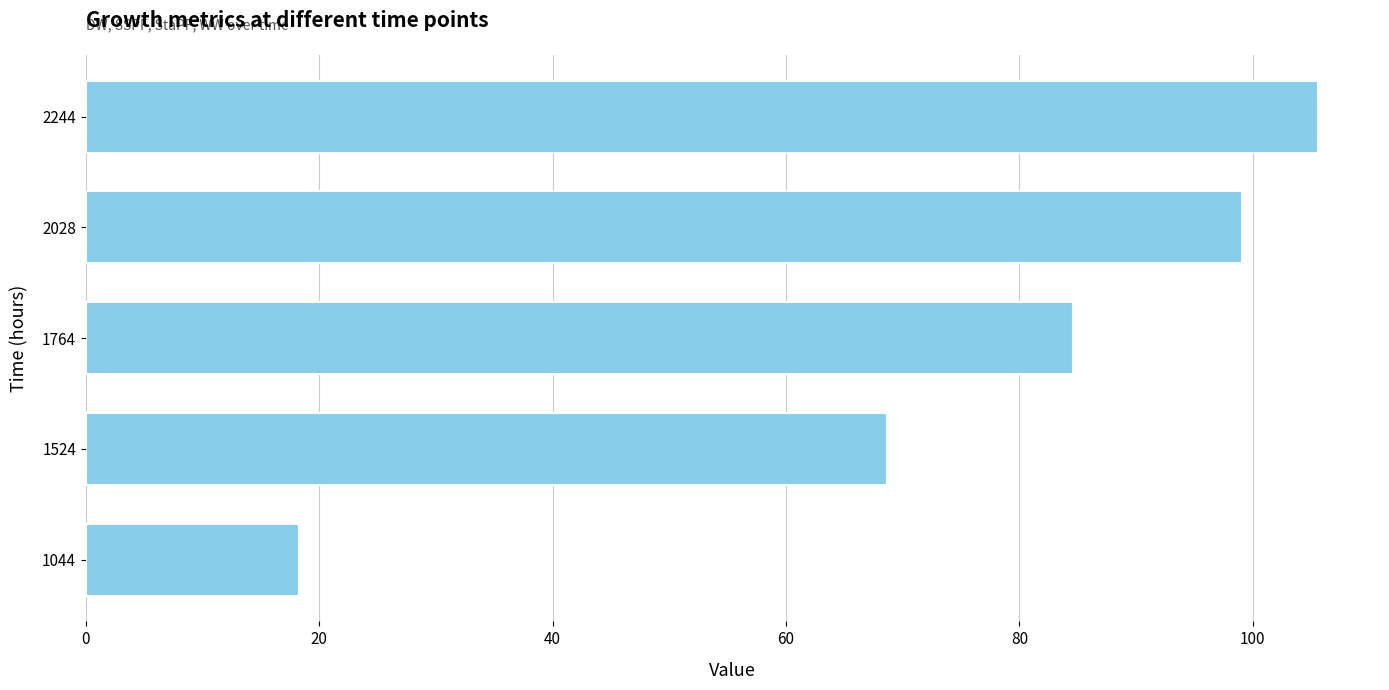

Is it true that the value at 1764 is 139.5?

False